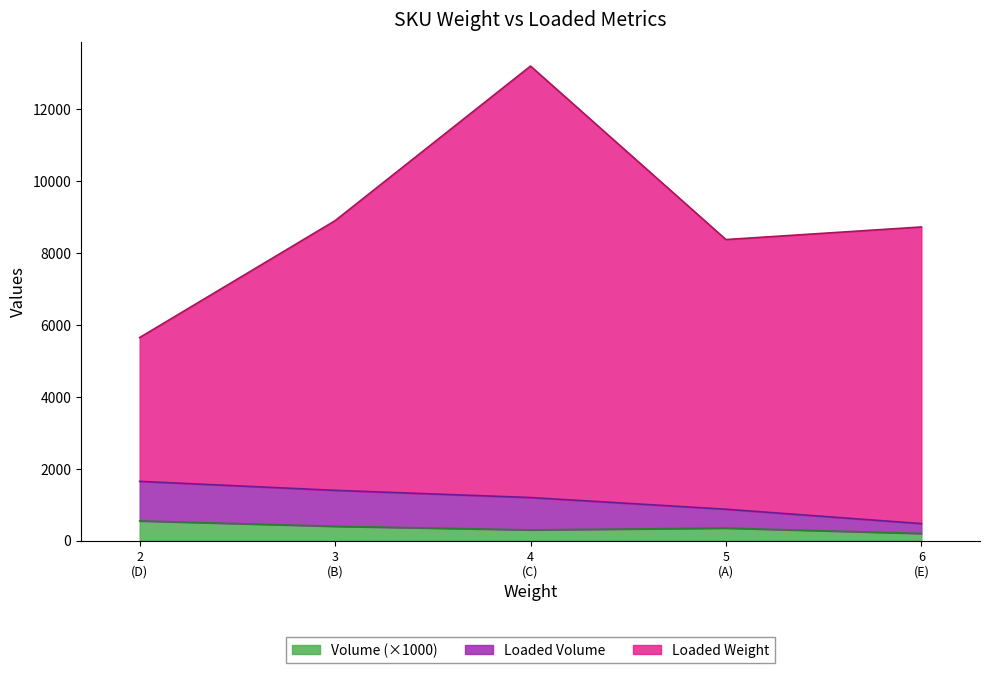

True or false: Loaded Weight and Volume intersect in this chart.

False